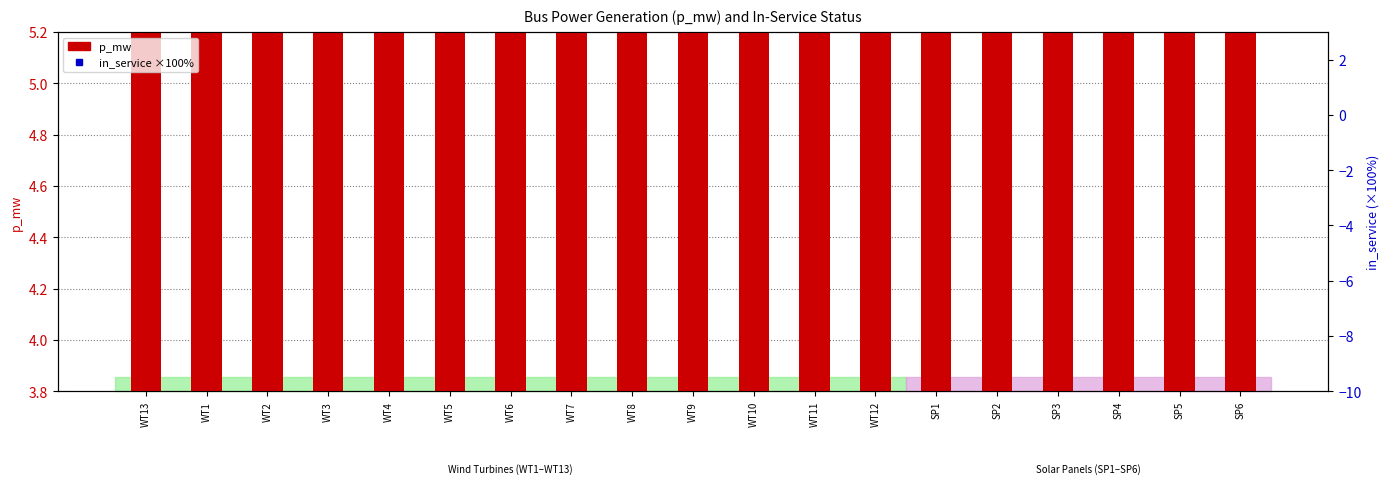

Which series contains the highest Y value?

in_service (×100%)